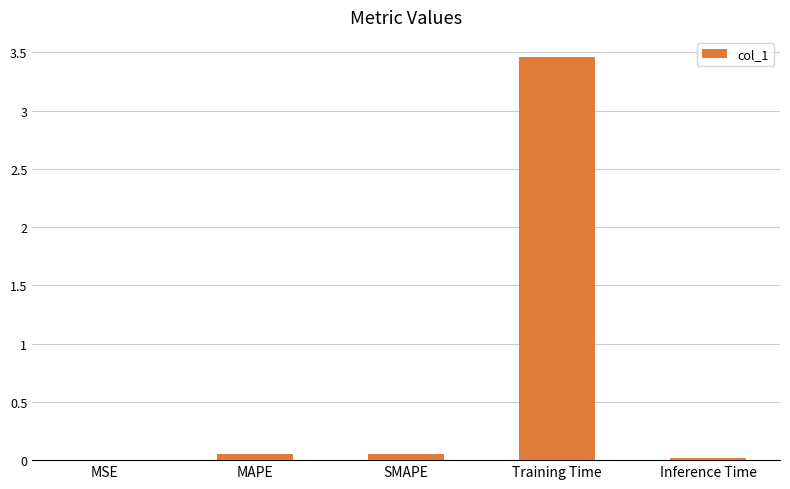

How many categories are shown in the chart?

5